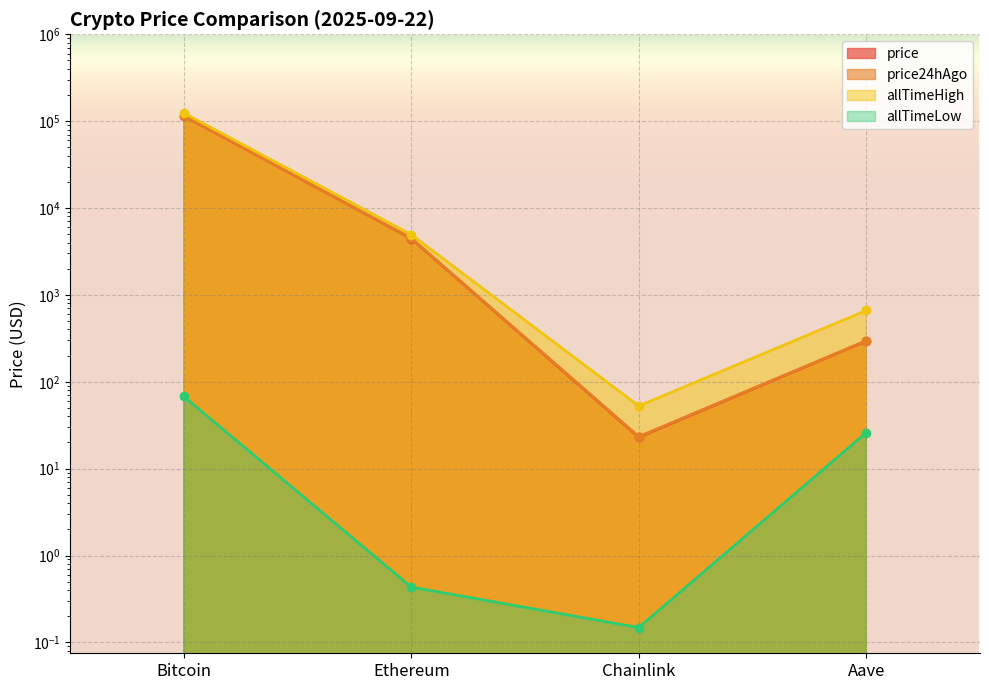

True or false: price and allTimeHigh cross at least once.

False